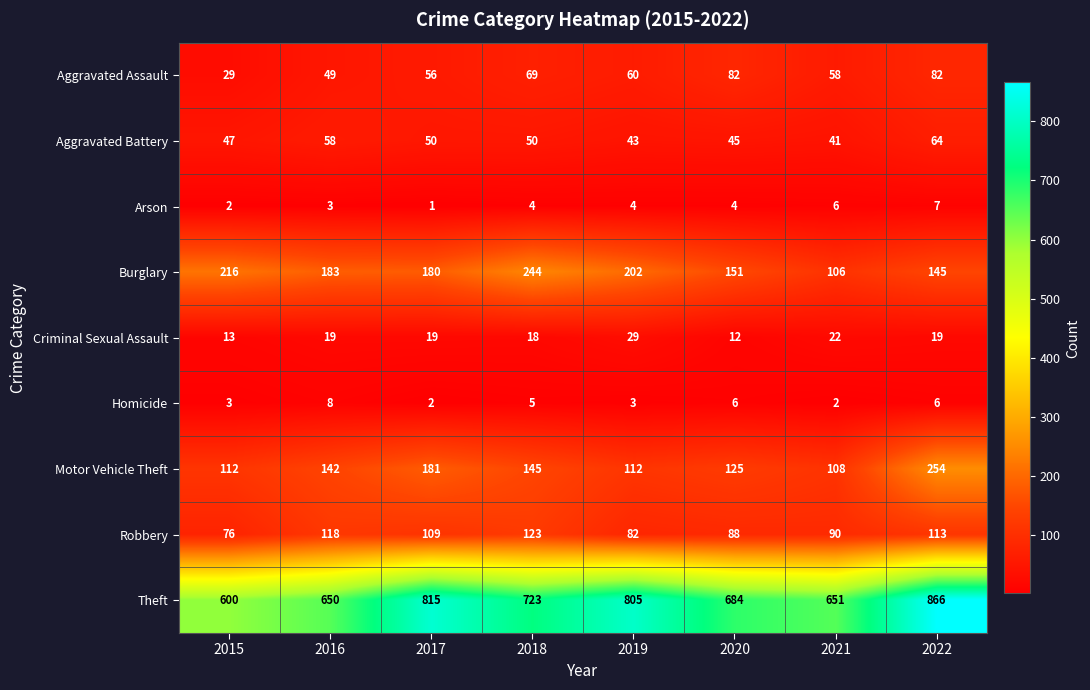

What value does the Criminal Sexual Assault series have at 2022, to the nearest 5?

20